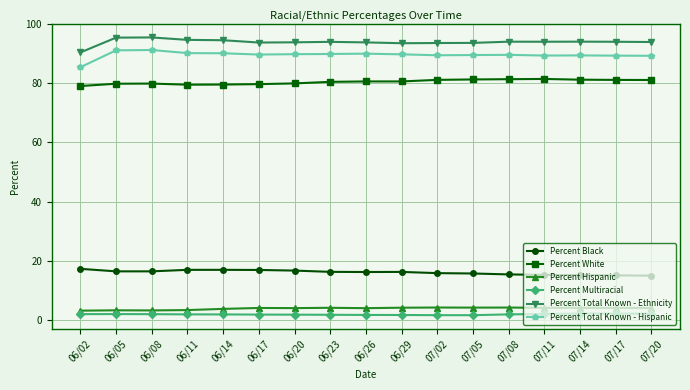

How many lines are shown in the chart?

6